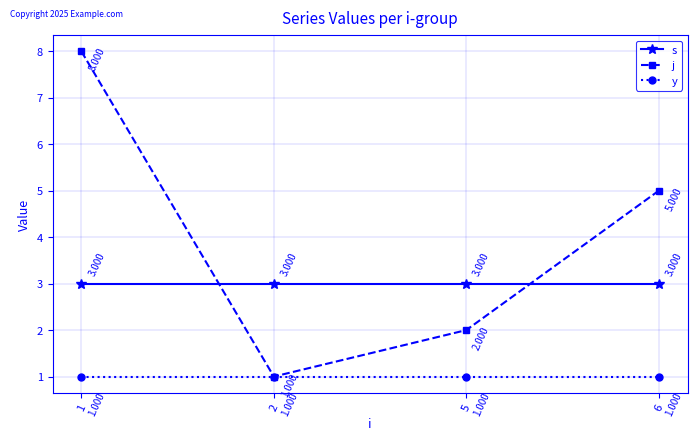

Rank the series by their maximum value, from lowest to highest.

y, s, j